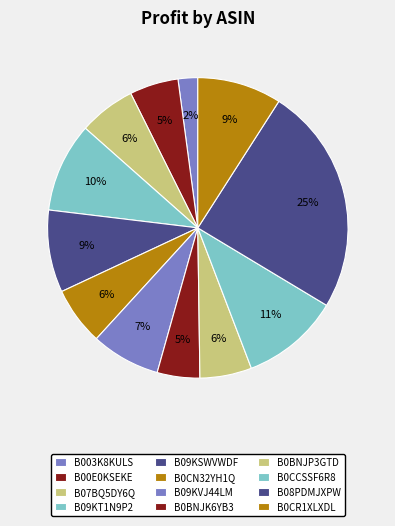

How many segments does this pie chart have?

12